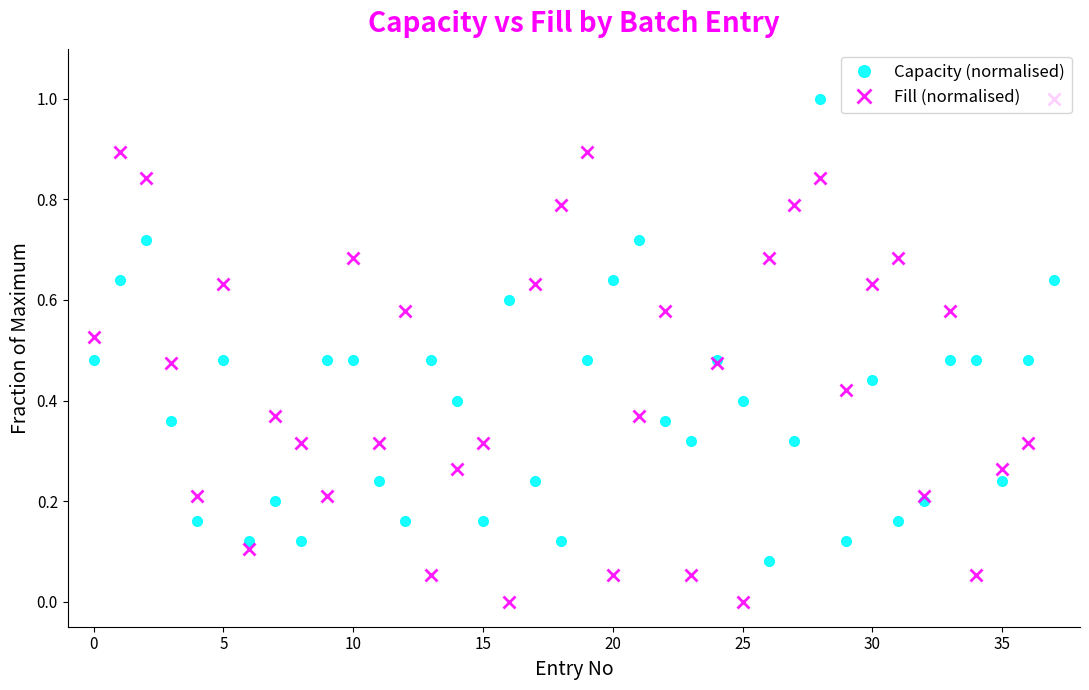

How many data points does each series have?

38